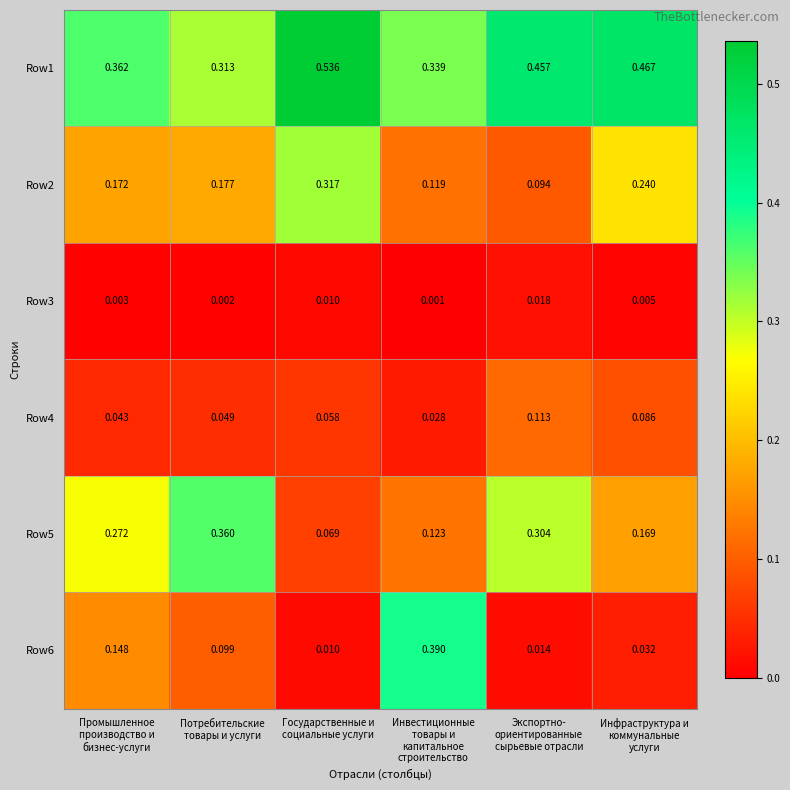

List the series in order of their peak value, lowest first.

Row3, Row4, Row2, Row5, Row6, Row1